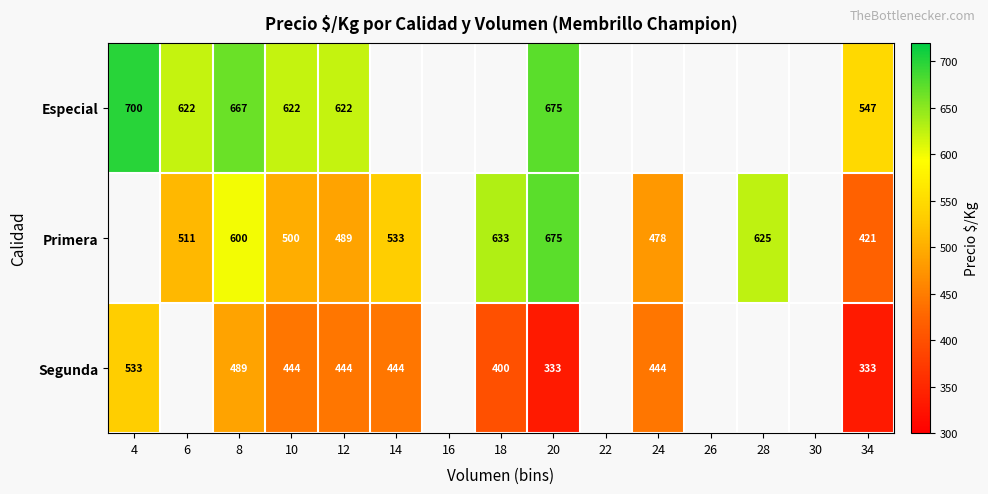

At which category does the chart reach its minimum across all series?

20